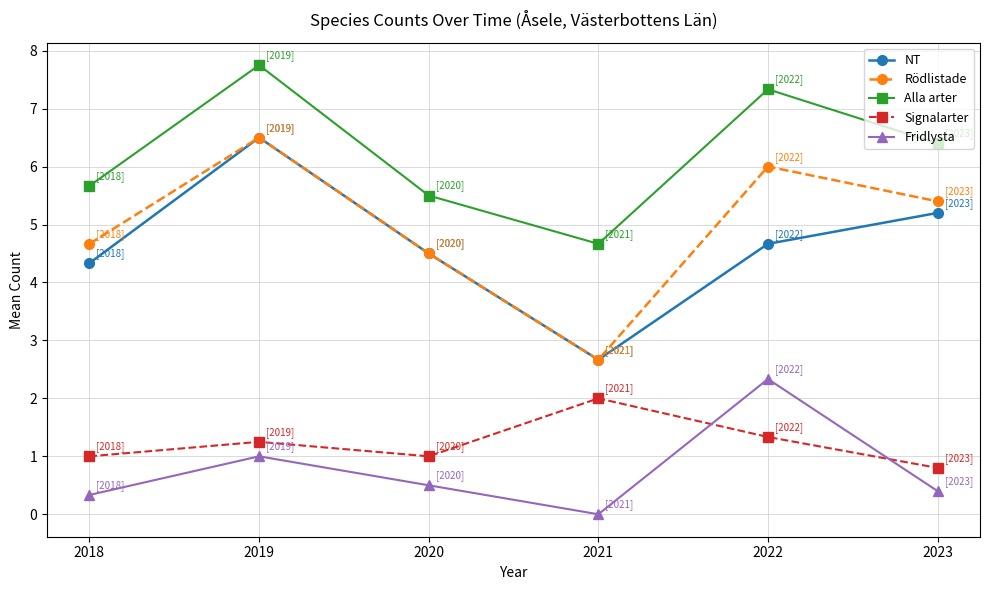

True or false: Alla arter has more than 2 interior local peaks.

False